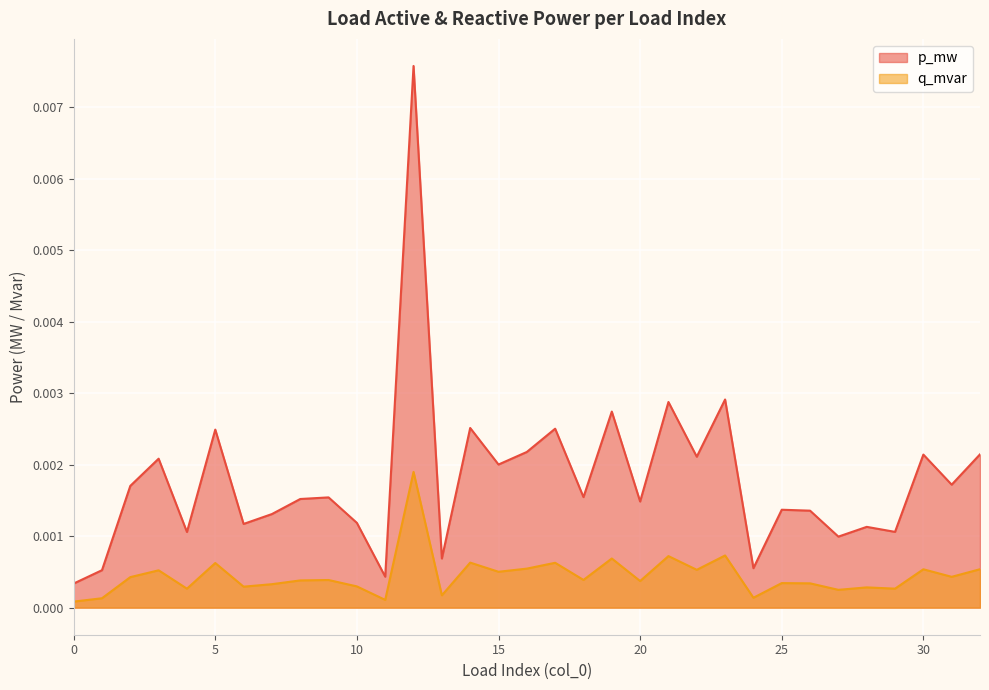

Which series has the largest range (max minus min)?

p_mw